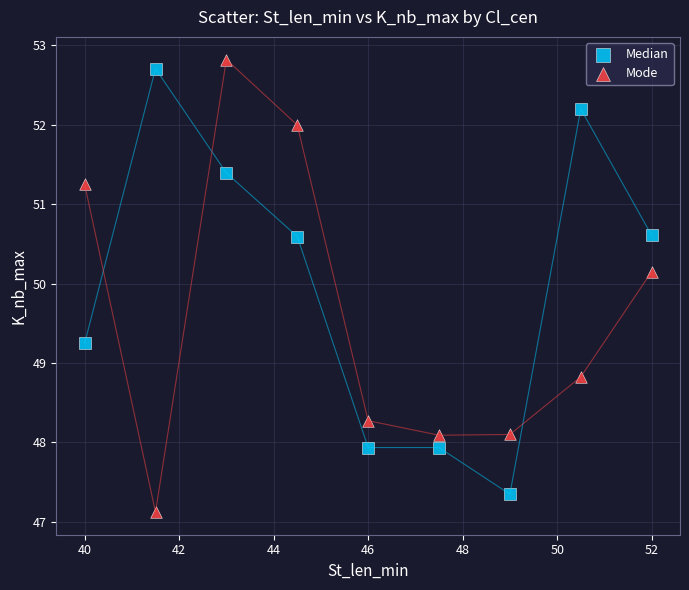

Which series has the widest spread of Y values?

Mode